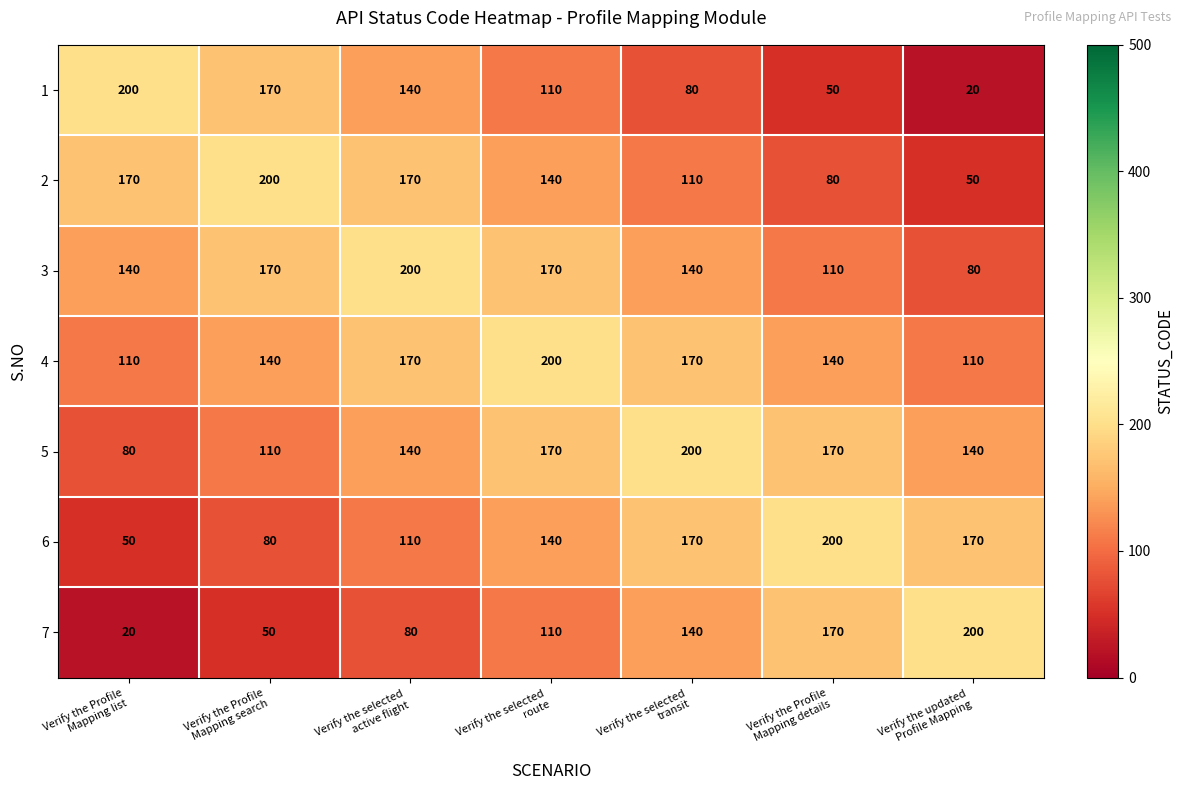

Count the 6 values in the range 80 to 170.

5